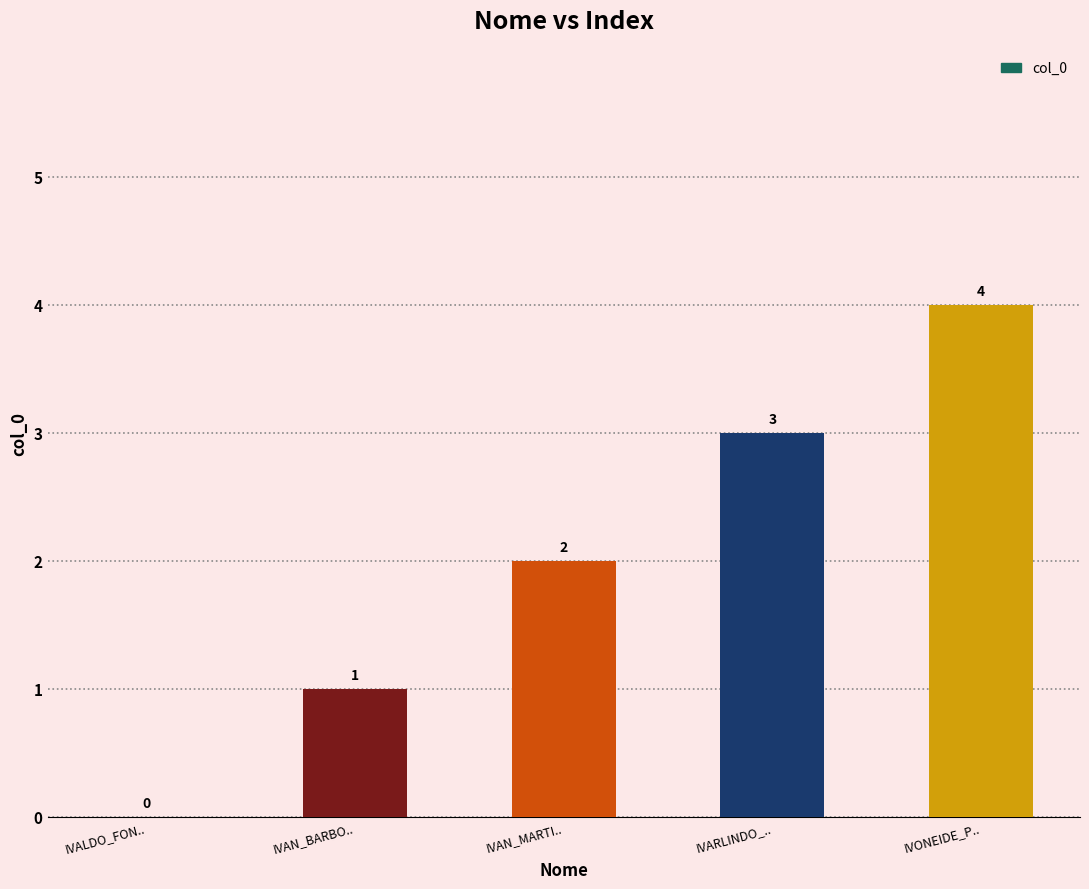

How many categories are shown in the chart?

5